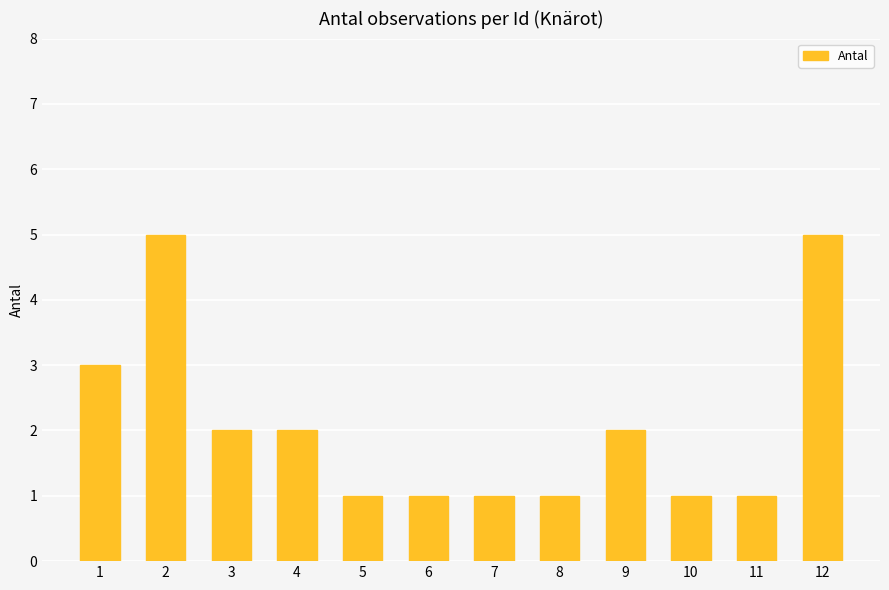

How many values are below 2?

6